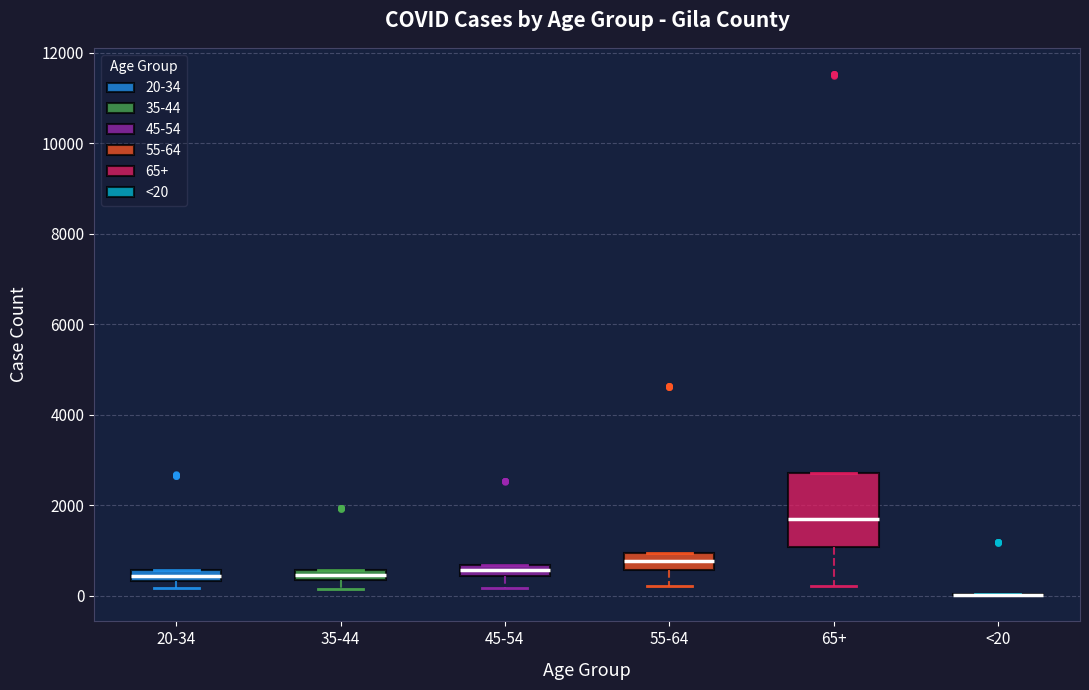

Comparing the boxes themselves (not the whiskers), which one is the tallest?

65+